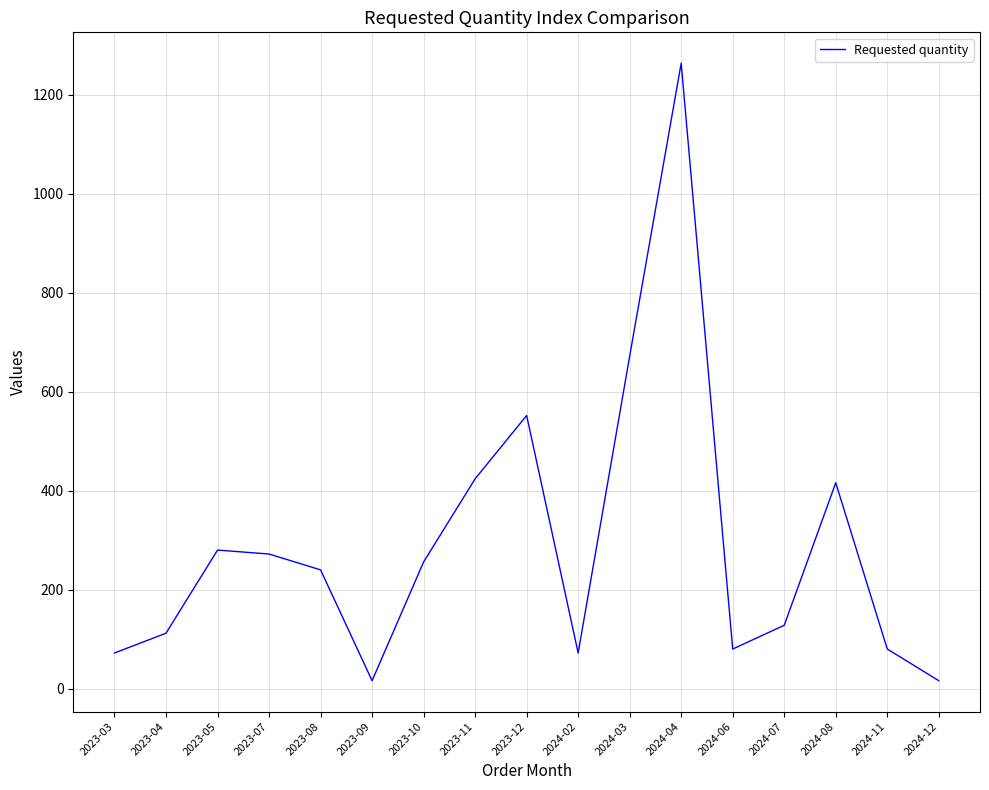

Is it true that the value at 2024-04 is 1864?

False